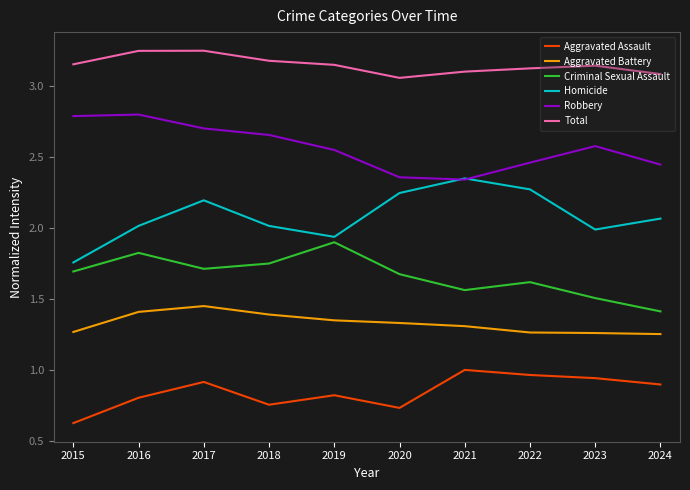

In Aggravated Assault, how many points are higher than both neighbors (excluding endpoints)?

3